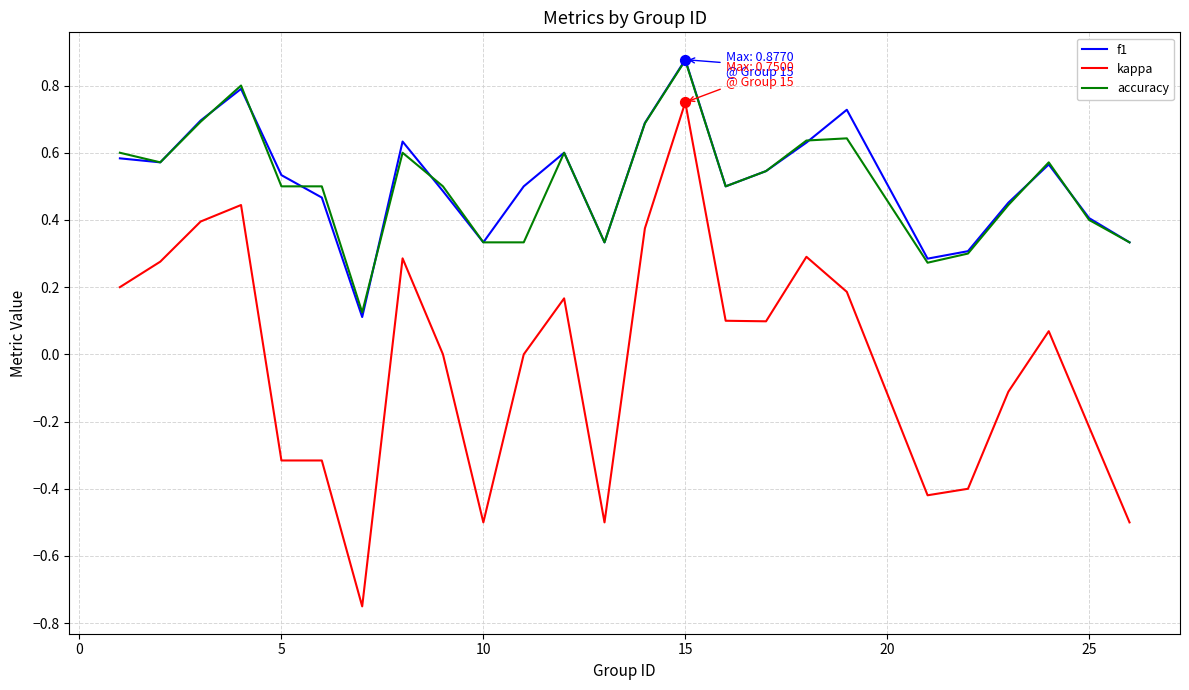

True or false: accuracy and kappa cross at least once.

False